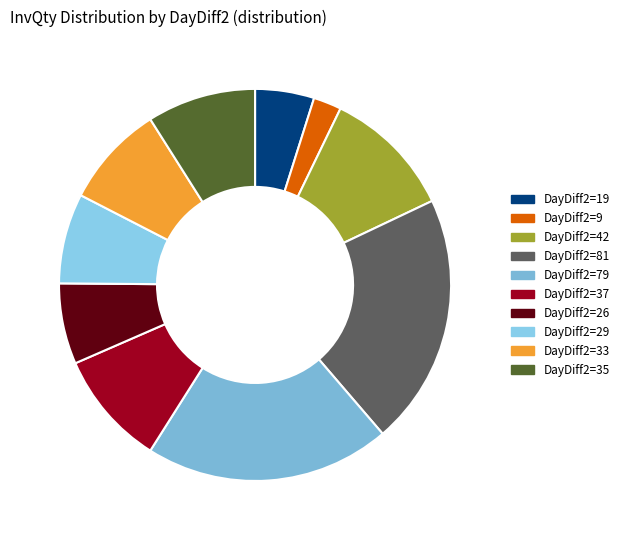

How many segments does this pie chart have?

10